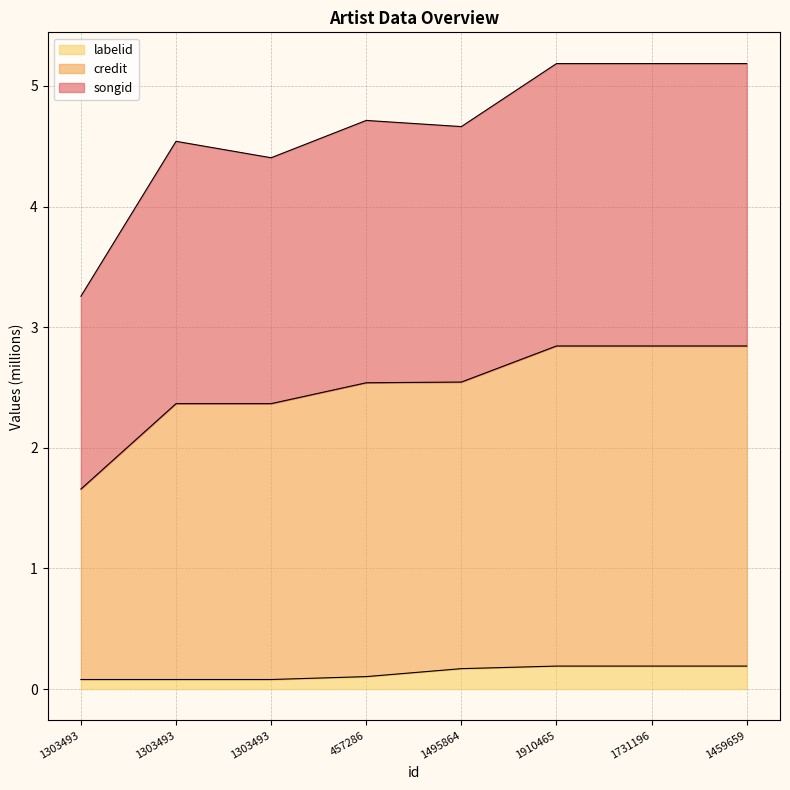

Reading left to right, list all the values displayed in this chart.

songid: 3.3	4.5	4.4	4.7	4.7	5.2	5.2	5.2
credit: 1.7	2.4	2.4	2.5	2.5	2.8	2.8	2.8
labelid: 0.1	0.1	0.1	0.1	0.2	0.2	0.2	0.2